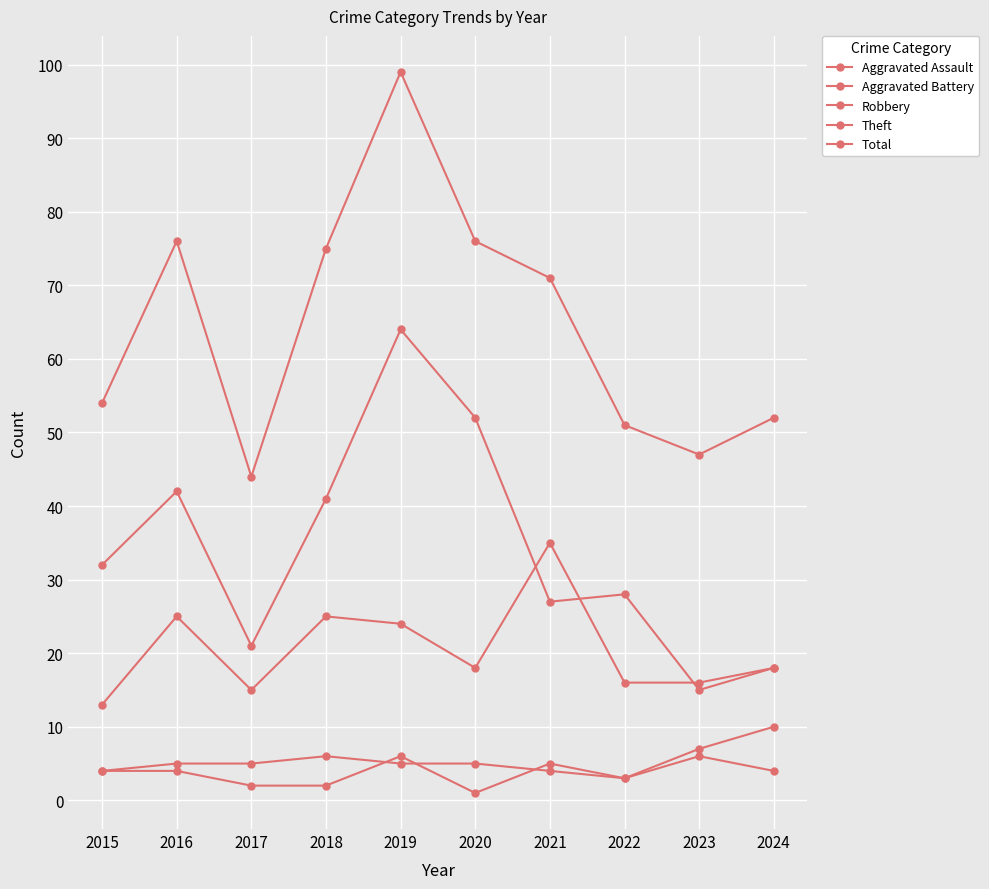

Which label corresponds to the largest value in the chart?

2019